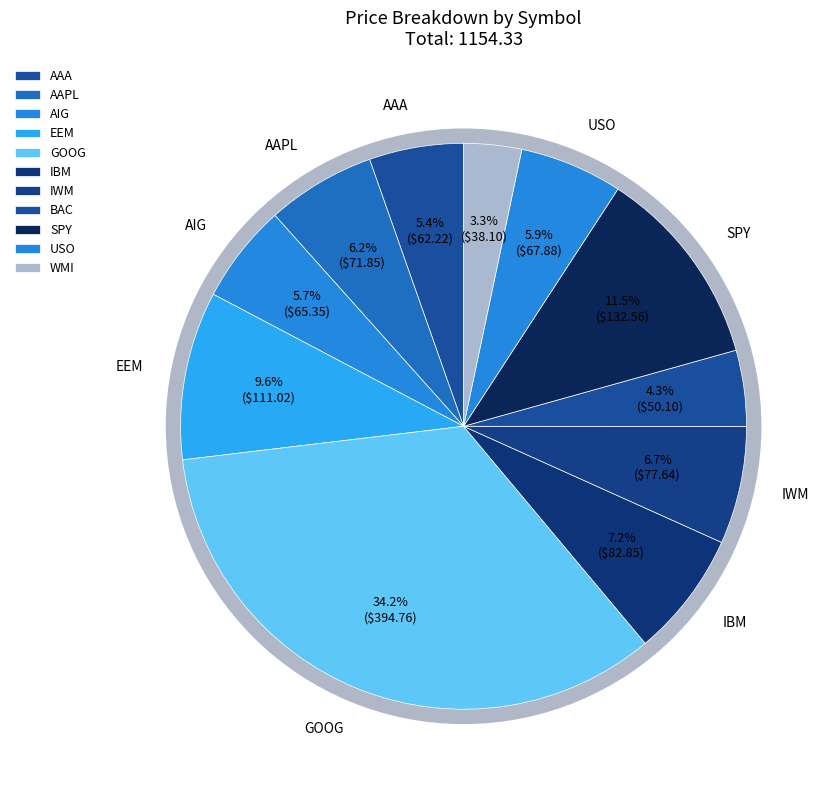

How many slices are in this pie chart?

11